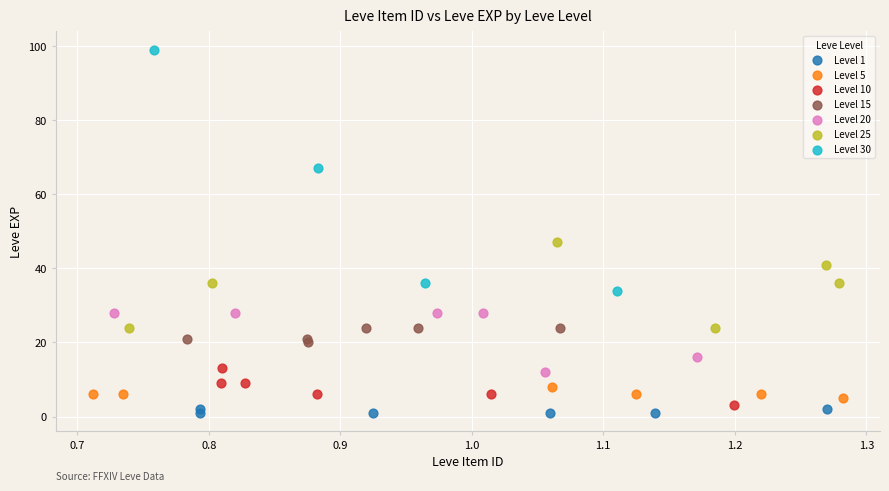

Which series has the largest Y range (max minus min)?

Level 30